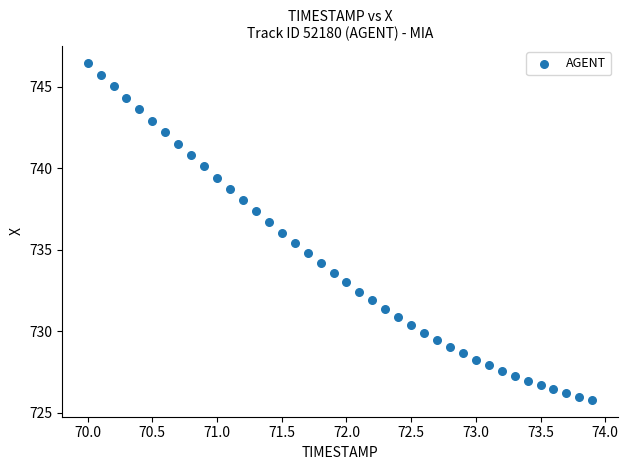

What is the range of X values (max minus min)?

3.9